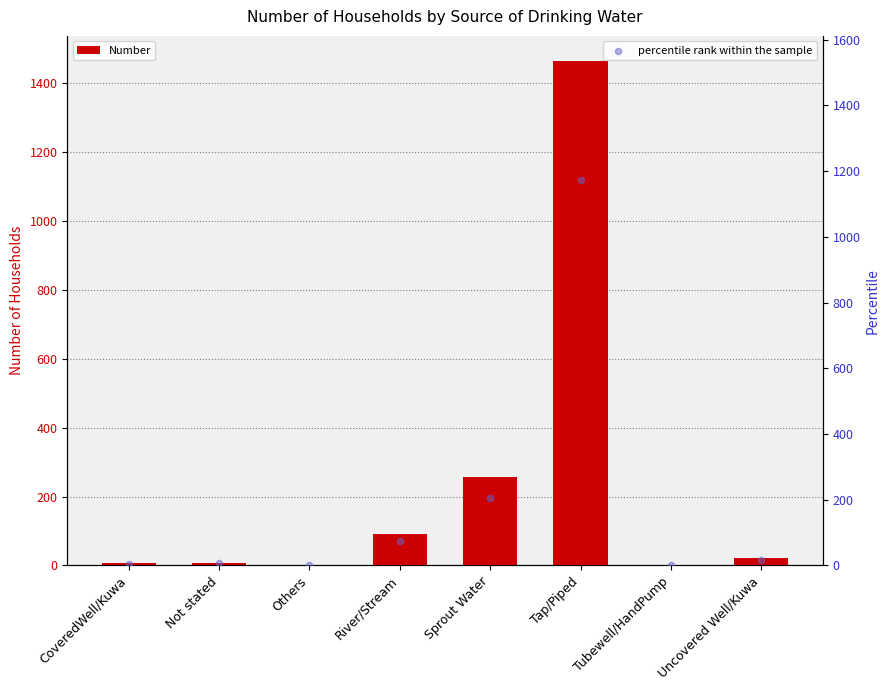

What is the total value across all series at Uncovered Well/Kuwa?

36.0